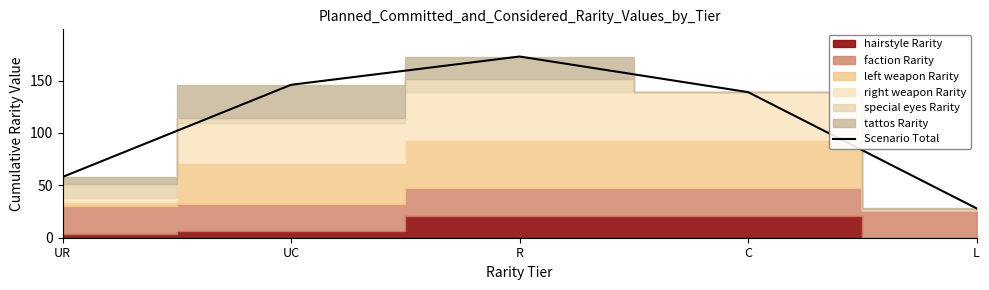

What is the difference between the second highest and second lowest values?

88